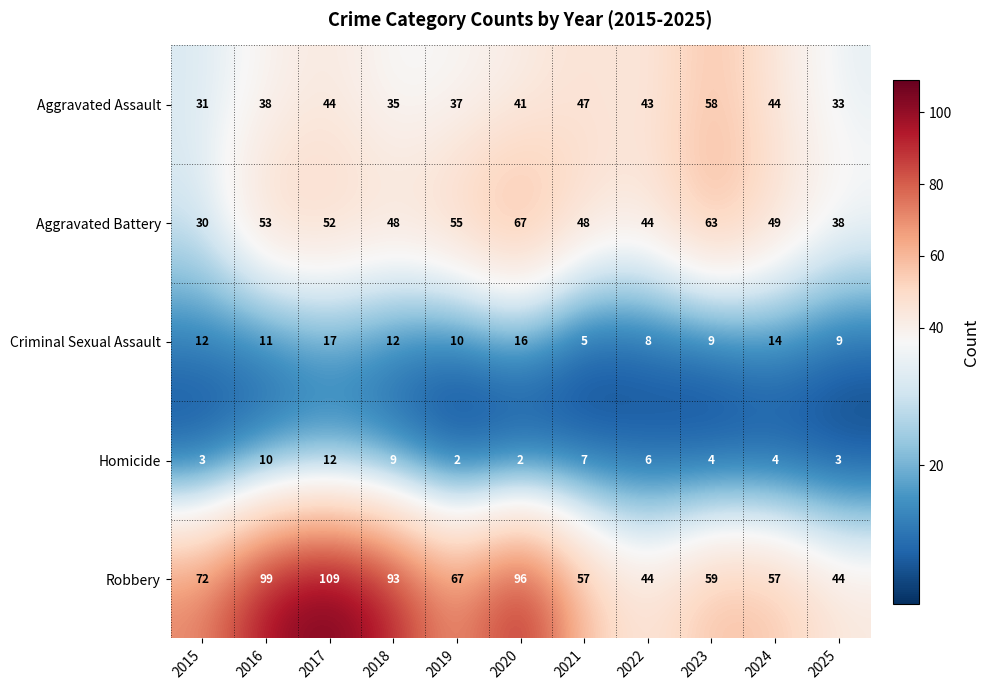

The value of Homicide at 2021 is 3. True or false?

False